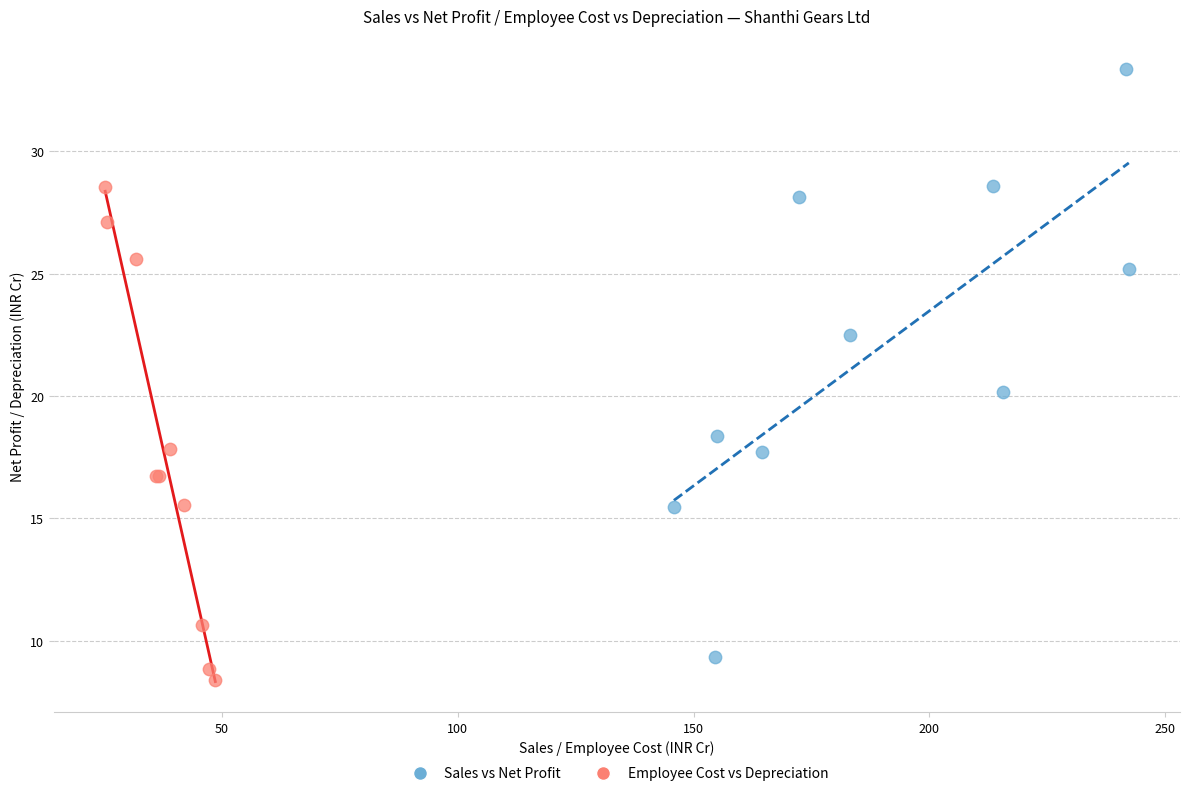

Which series reaches the maximum Y coordinate?

Sales vs Net Profit